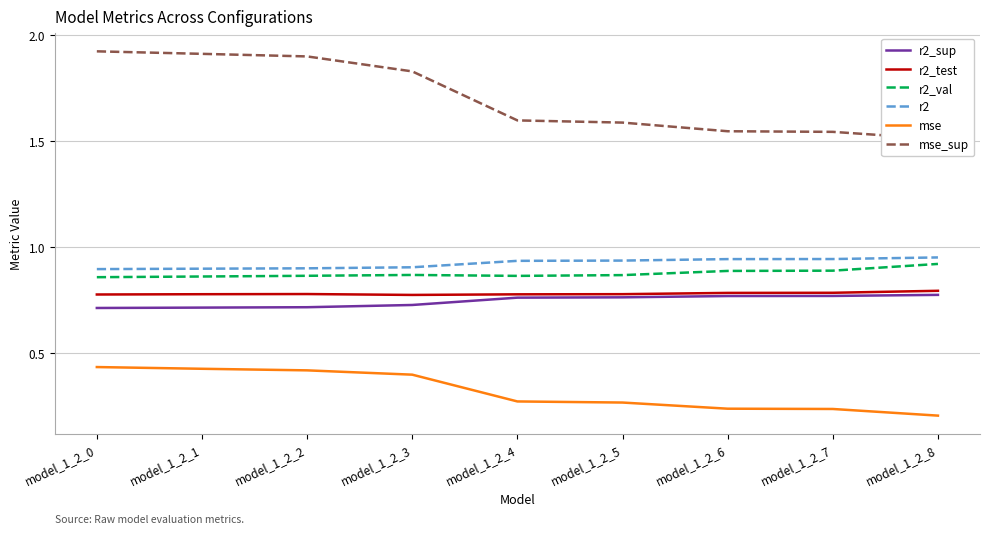

How many data points does each series have?

9